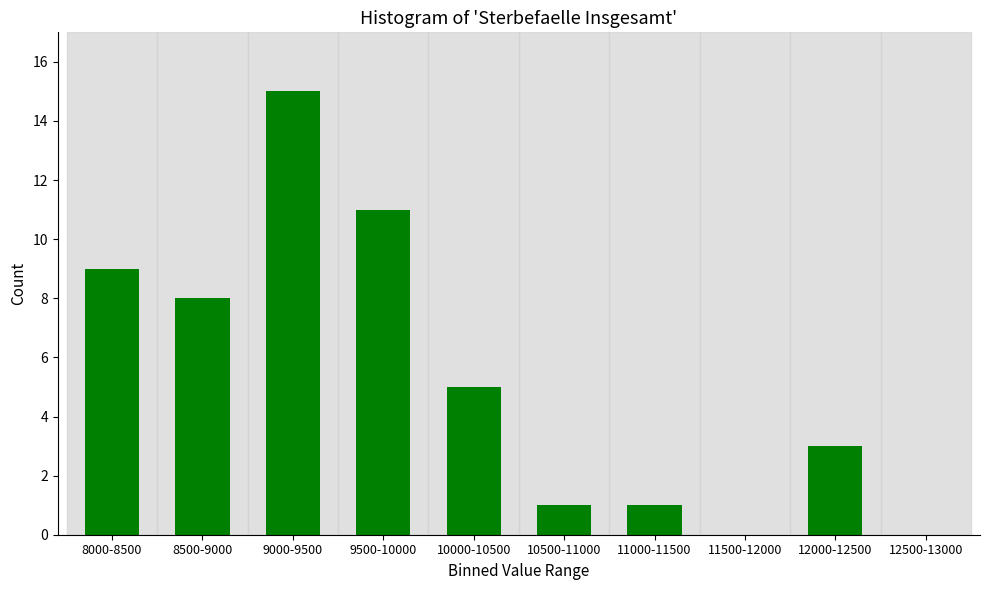

Reading right to left, what are all the values shown in this chart?

12500-13000=0	12000-12500=3	11500-12000=0	11000-11500=1	10500-11000=1	10000-10500=5	9500-10000=11	9000-9500=15	8500-9000=8	8000-8500=9